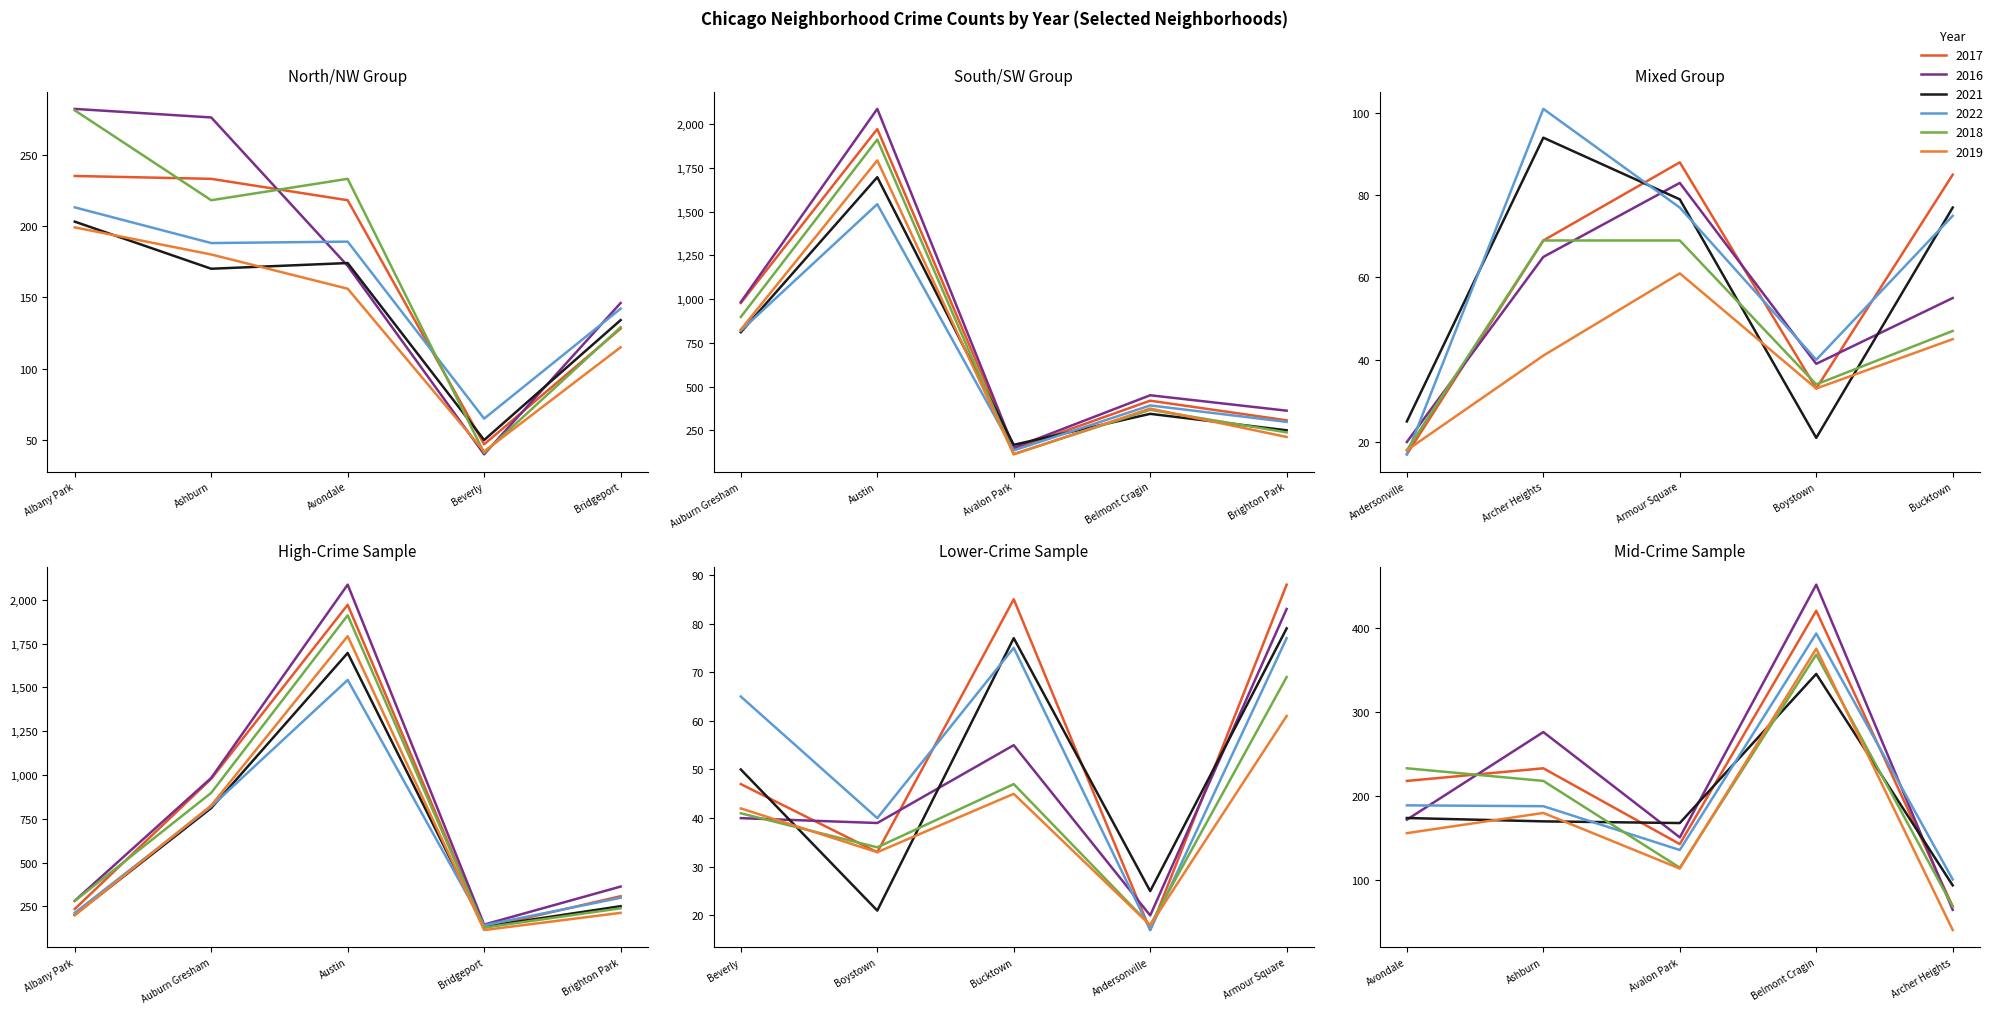

Reading left to right, extract all data points from this chart.

2017: 235	17	69	88	233	978	1971	143	218	420	47	33	128	308	85
2016: 282	20	65	83	276	983	2086	151	172	451	40	39	146	363	55
2021: 203	25	94	79	170	811	1696	168	174	345	50	21	134	251	77
2022: 213	17	101	77	188	820	1542	136	189	393	65	40	142	299	75
2018: 281	18	69	69	218	898	1911	115	233	368	41	34	129	239	47
2019: 199	18	41	61	180	826	1792	114	156	375	42	33	115	213	45